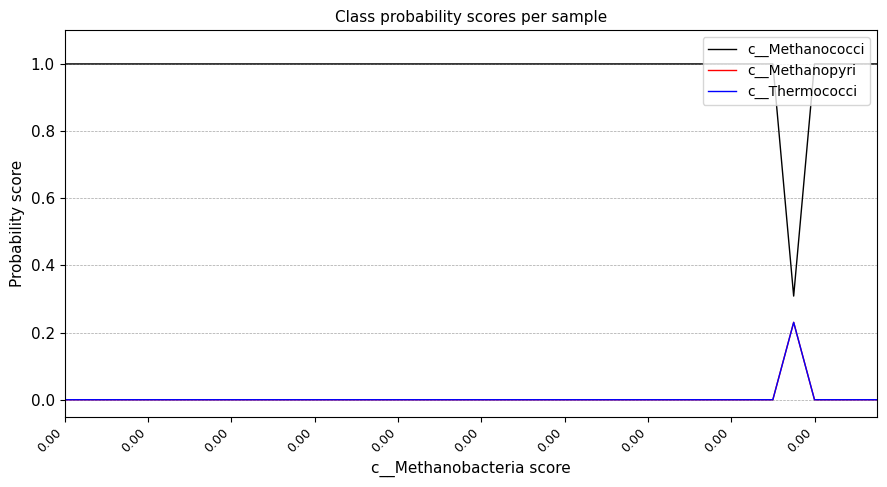

Does the chart display data point markers on the line(s)?

No